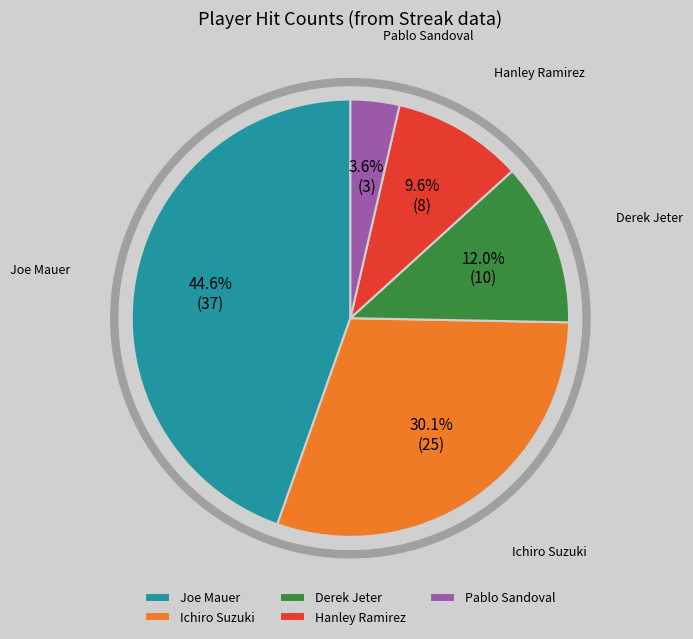

To the nearest percent, what portion does Ichiro Suzuki represent?

30%